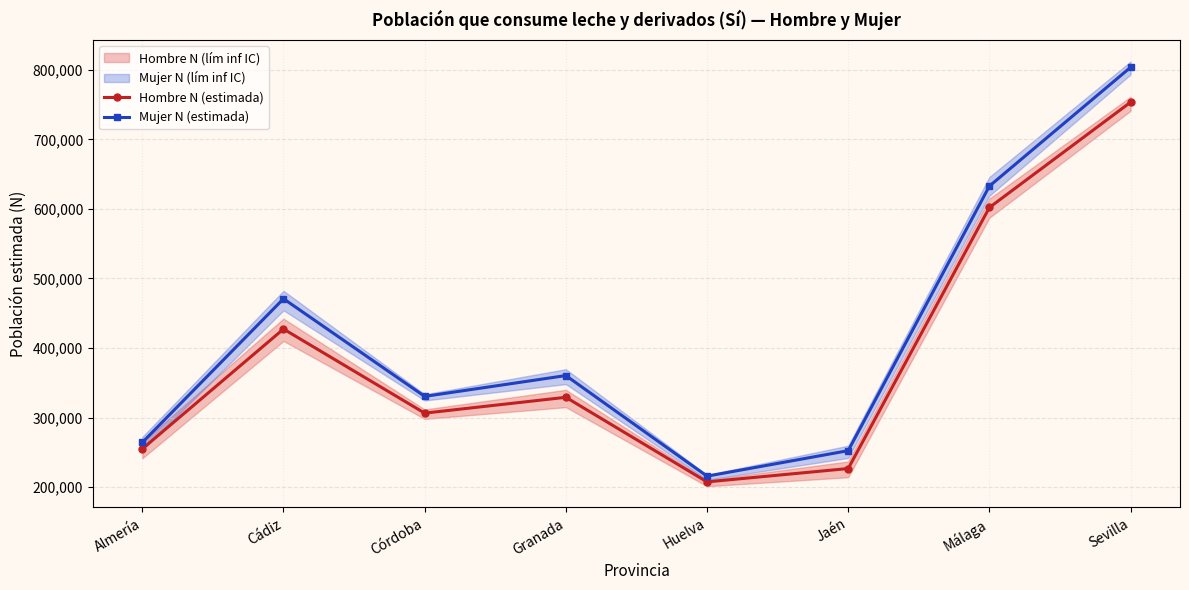

What is the difference between the maximum and minimum values in the Mujer N (estimada) series?

587657